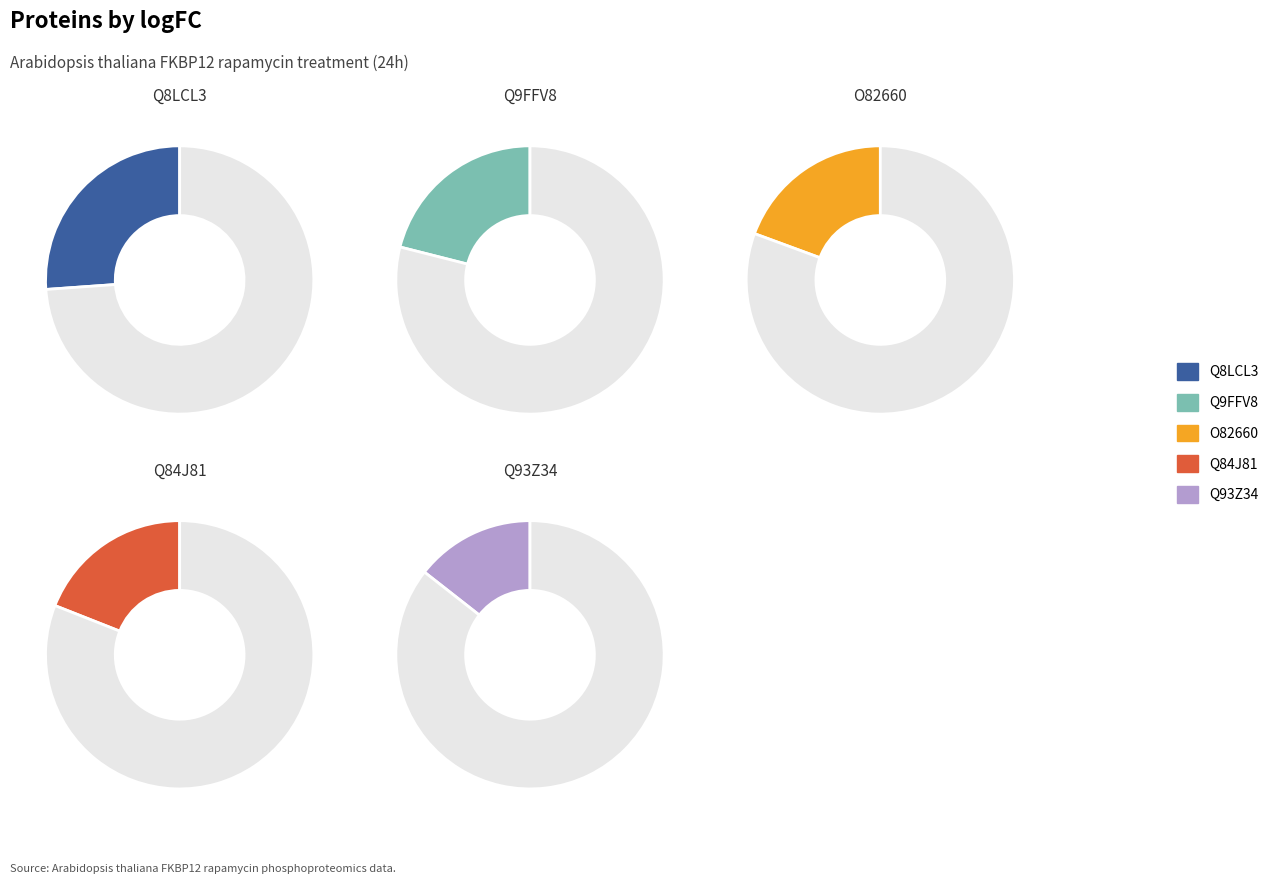

To the nearest percent, what is the average slice percentage?

20%